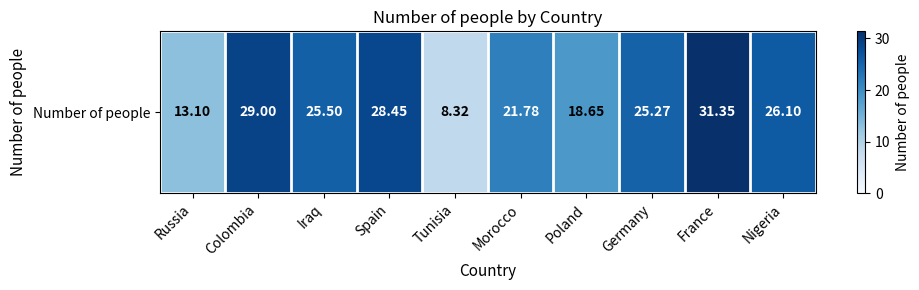

How many data points are less than 25?

4